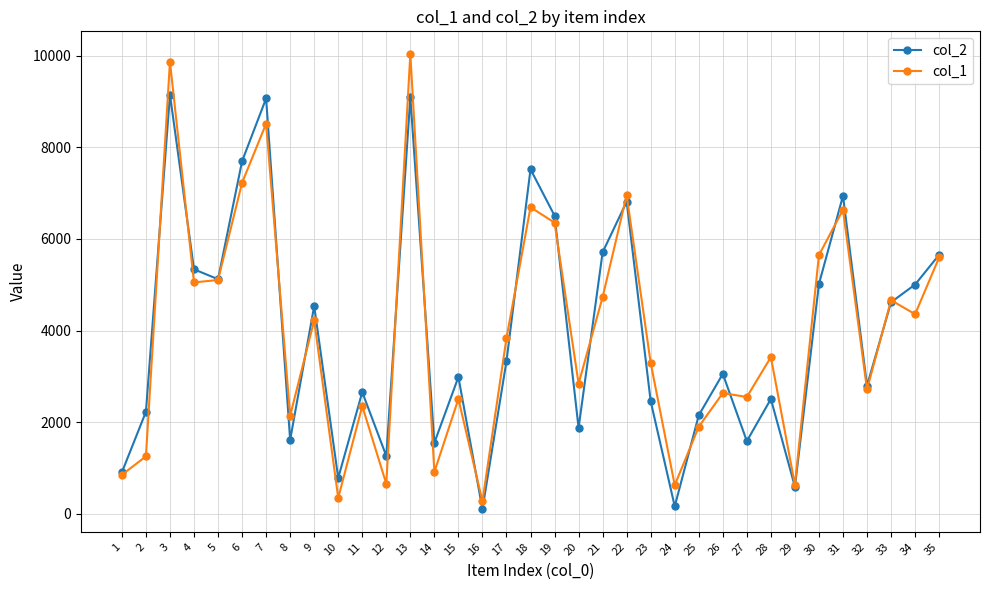

Is the value of col_2 at 5 greater than the value of col_1 at 7?

No